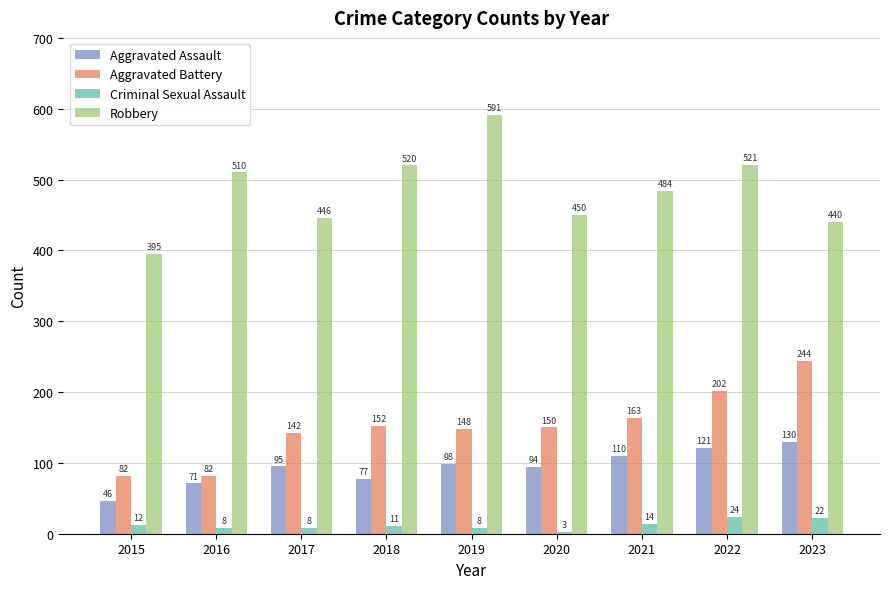

Does the chart contain stacked bars?

No